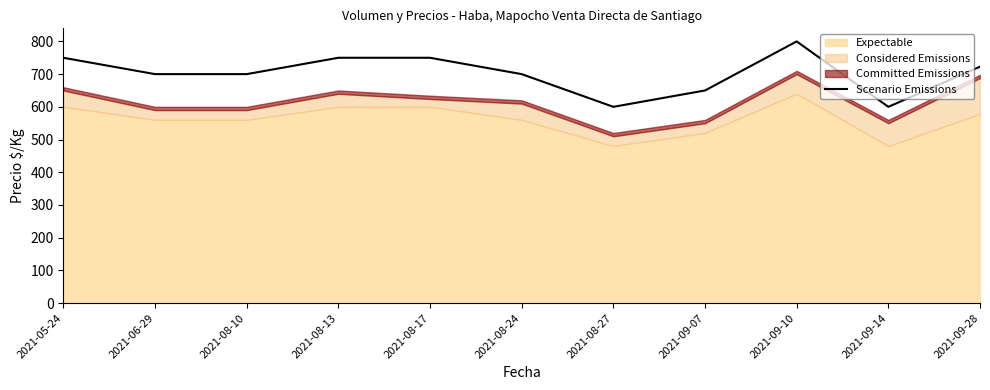

Which category has the highest value in the Scenario Emissions series?

2021-09-10